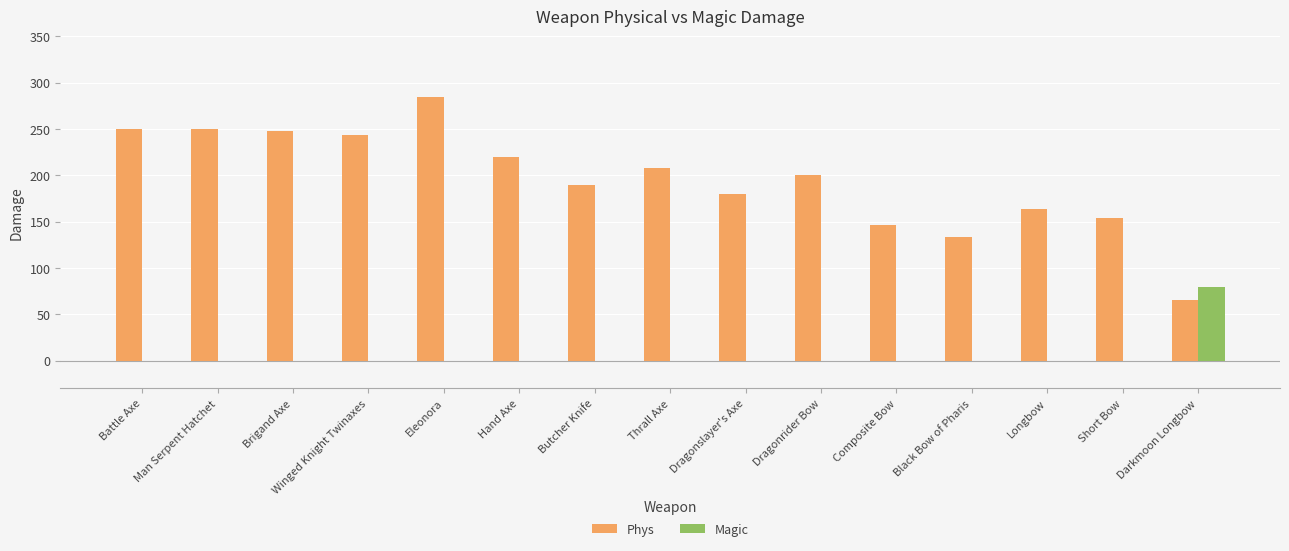

Which series changed the most between Winged Knight Twinaxes and Darkmoon Longbow?

Phys